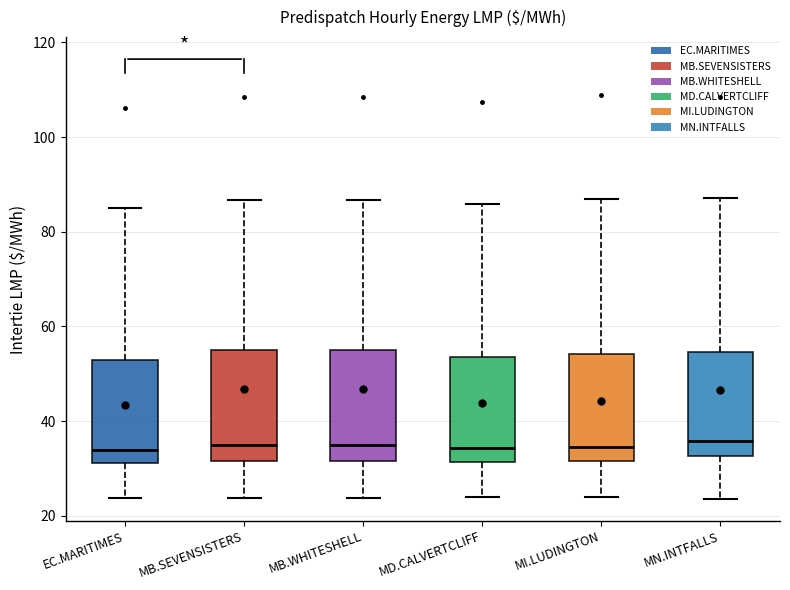

Reading left to right, read every box against the y-axis: the position of its median line, the range the box covers, and the ends of its whiskers. The values are not printed on the chart, so give them approximately, as read against the axis.

EC.MARITIMES: median 34, box 32 to 52, whiskers 24 to 86
MB.SEVENSISTERS: median 34, box 32 to 56, whiskers 24 to 86
MB.WHITESHELL: median 34, box 32 to 56, whiskers 24 to 86
MD.CALVERTCLIFF: median 34, box 32 to 54, whiskers 24 to 86
MI.LUDINGTON: median 34, box 32 to 54, whiskers 24 to 86
MN.INTFALLS: median 36, box 32 to 54, whiskers 24 to 88